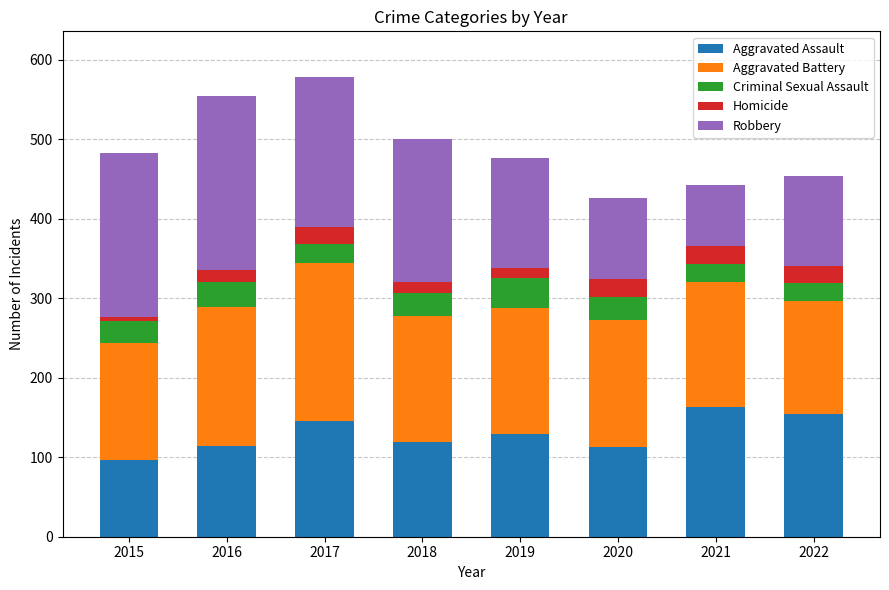

What is the difference between the maximum and second lowest values in the Aggravated Assault series?

50